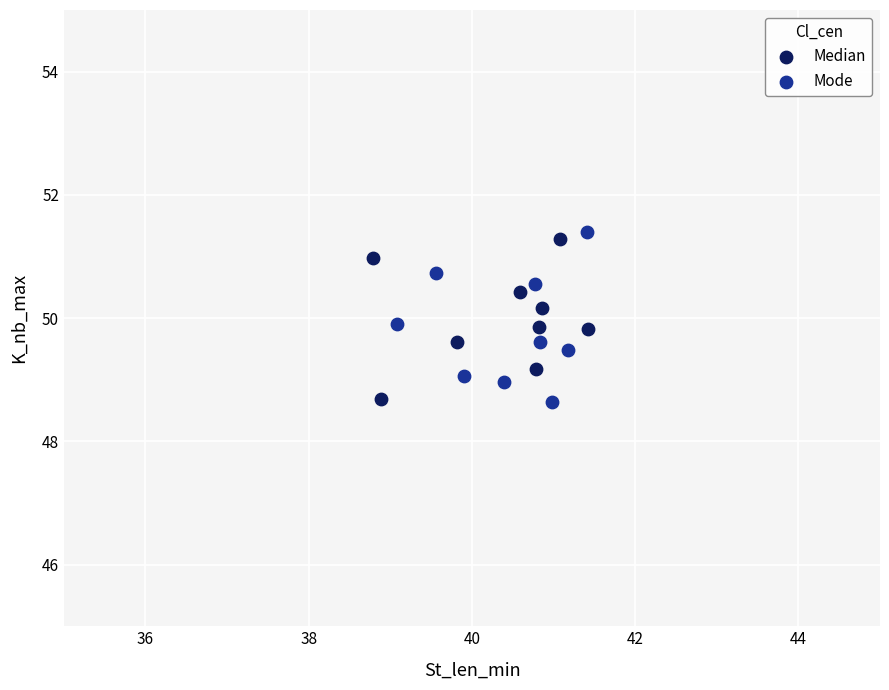

What are all the series names shown in the legend?

Median, Mode